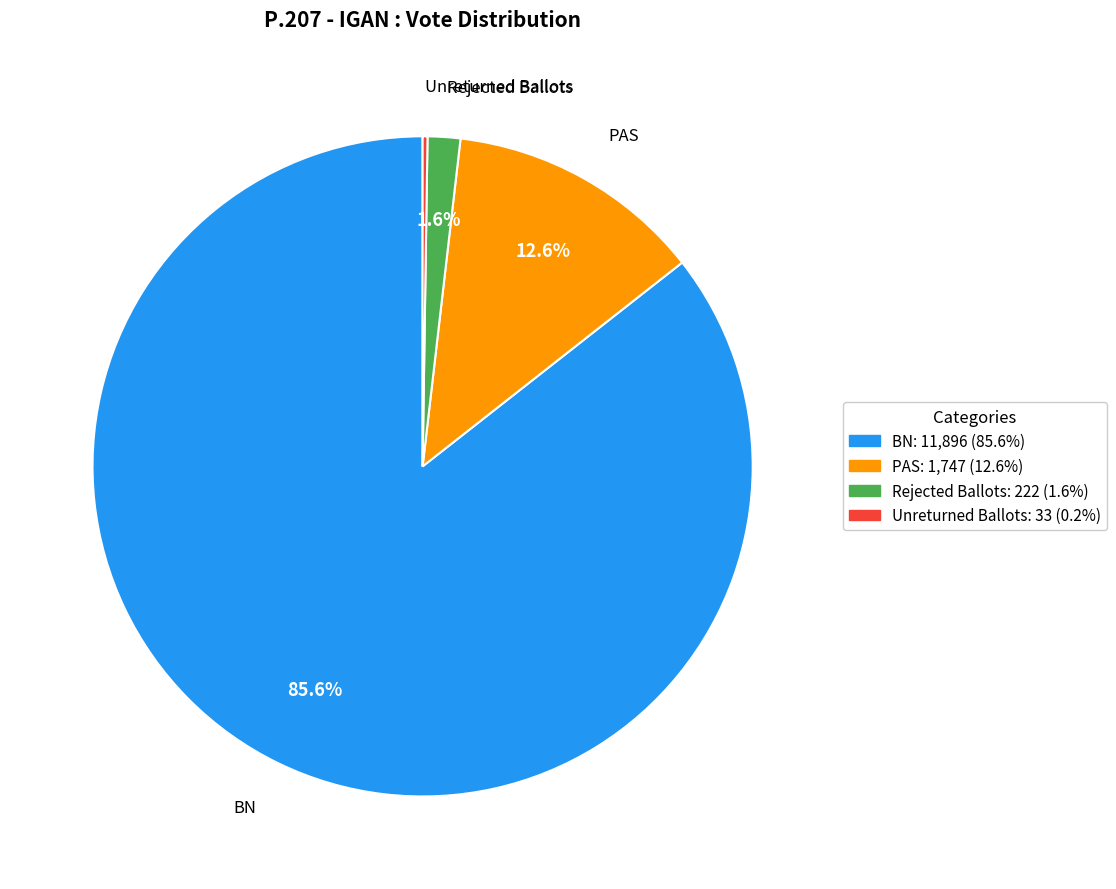

What is the largest slice in the pie chart?

BN